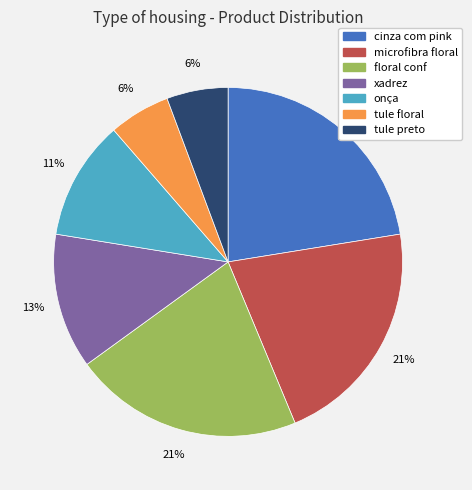

True or false: tule preto accounts for 6% of the total.

True